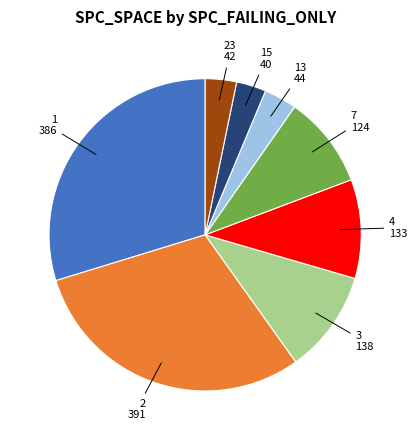

Is it true that 4 is 10% of the pie?

True